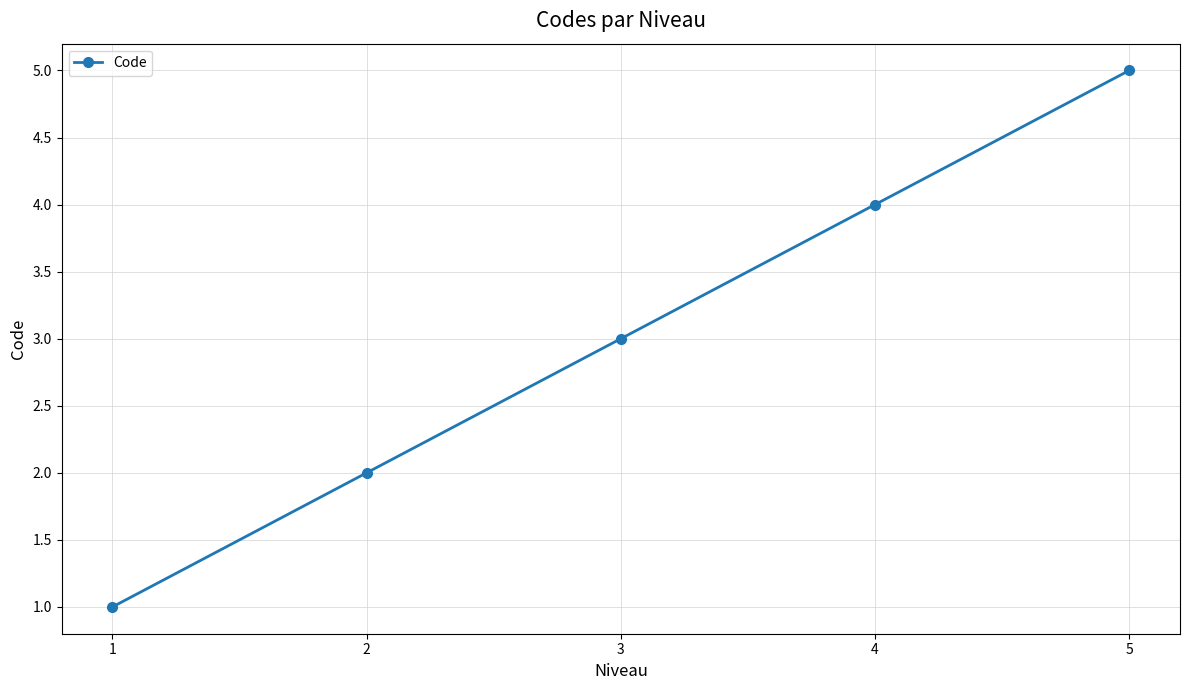

What is the greatest value displayed?

5